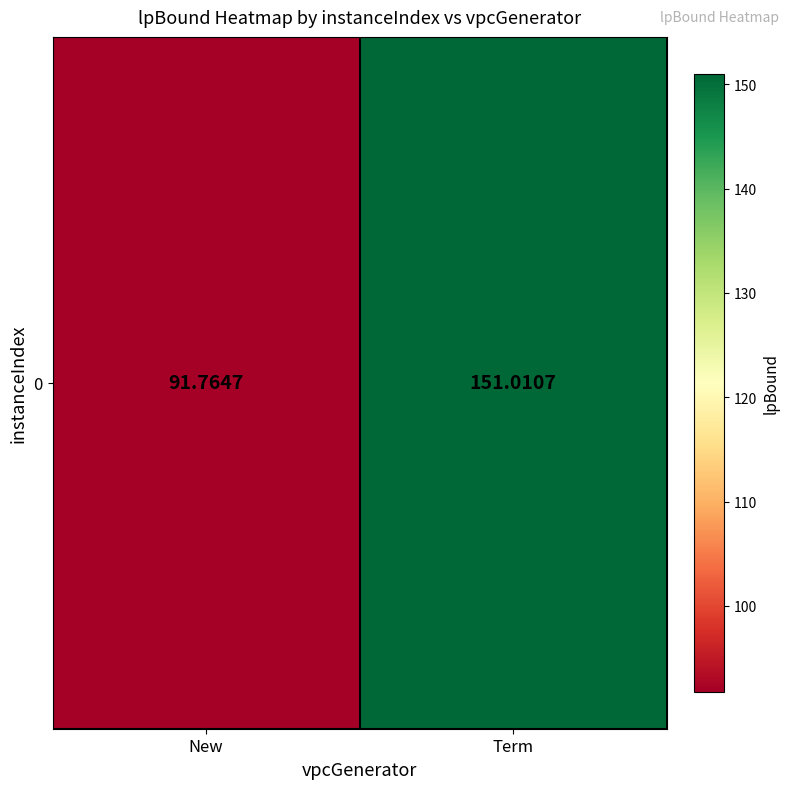

Reading right to left, transcribe all the data shown in this chart.

Term=151.0	New=91.8